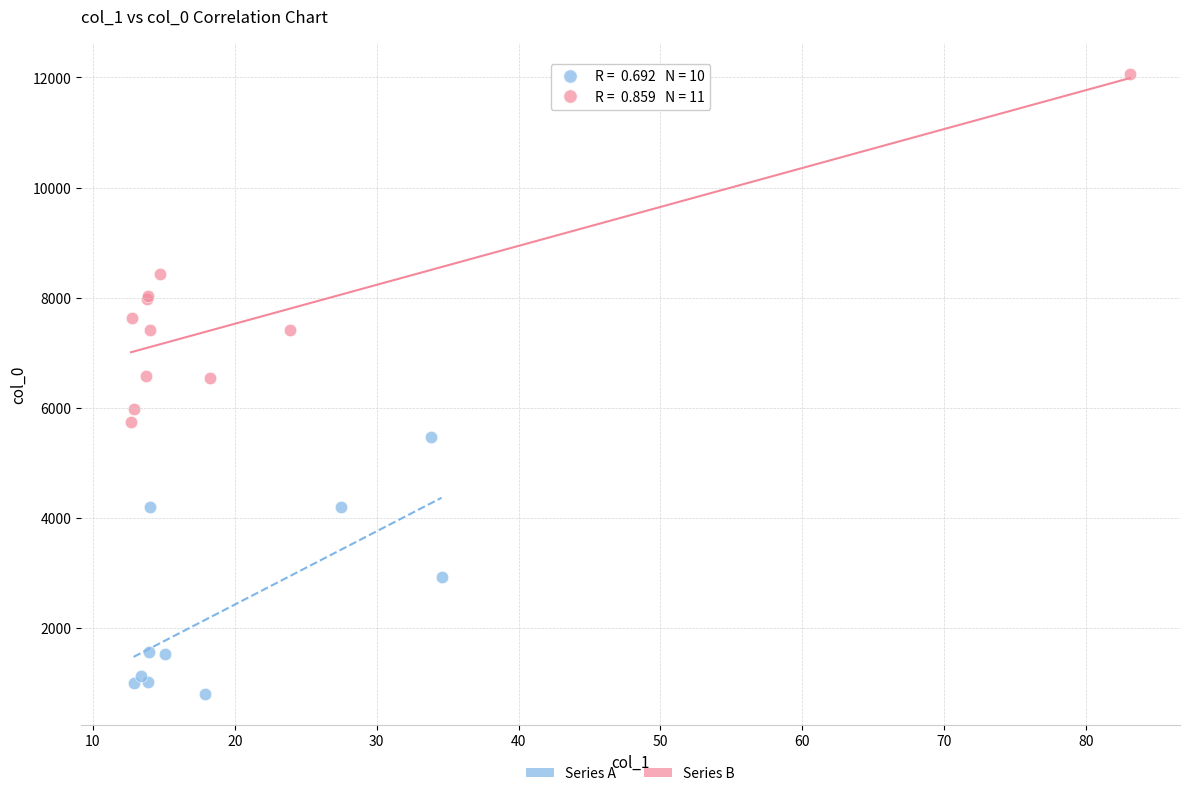

Which series contains the lowest Y value?

Series A